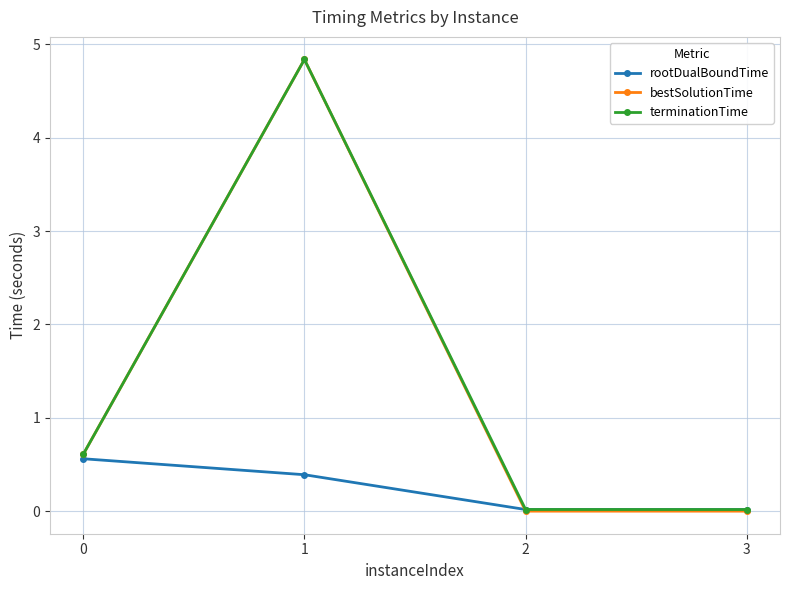

The bestSolutionTime series shows 0.0 at 3. True or false?

True